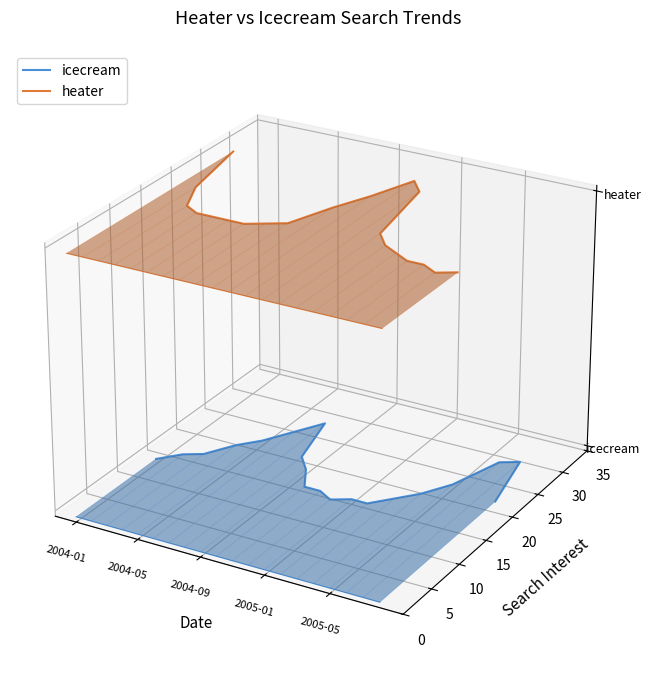

Which series has the largest range (max minus min)?

heater